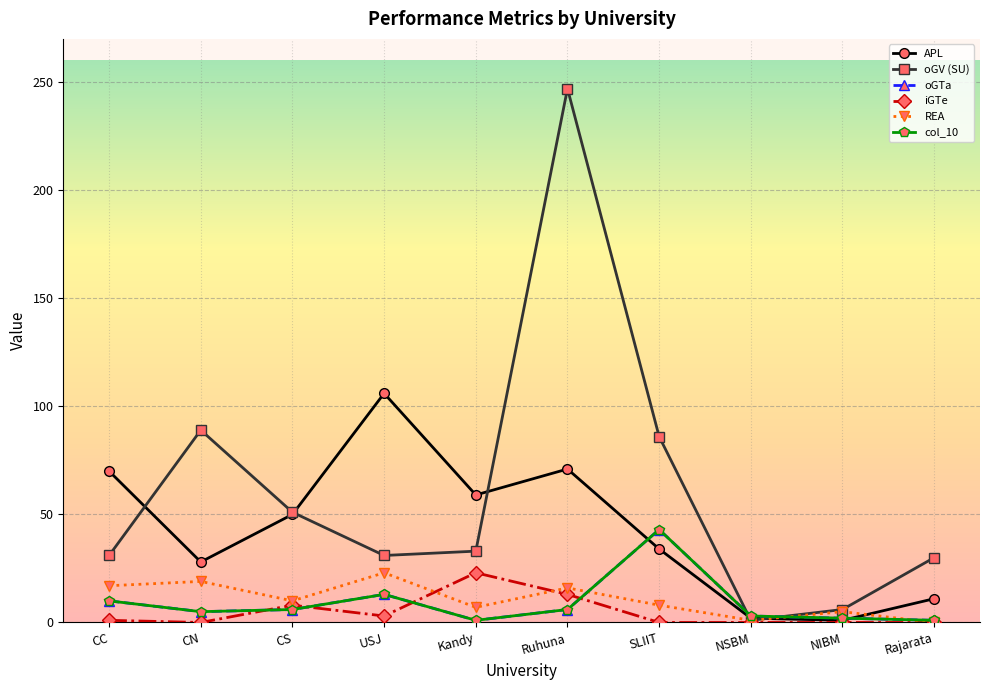

Rank the series at Ruhuna from highest to lowest value.

oGV, APL, REA, iGTe, oGTa, col_10